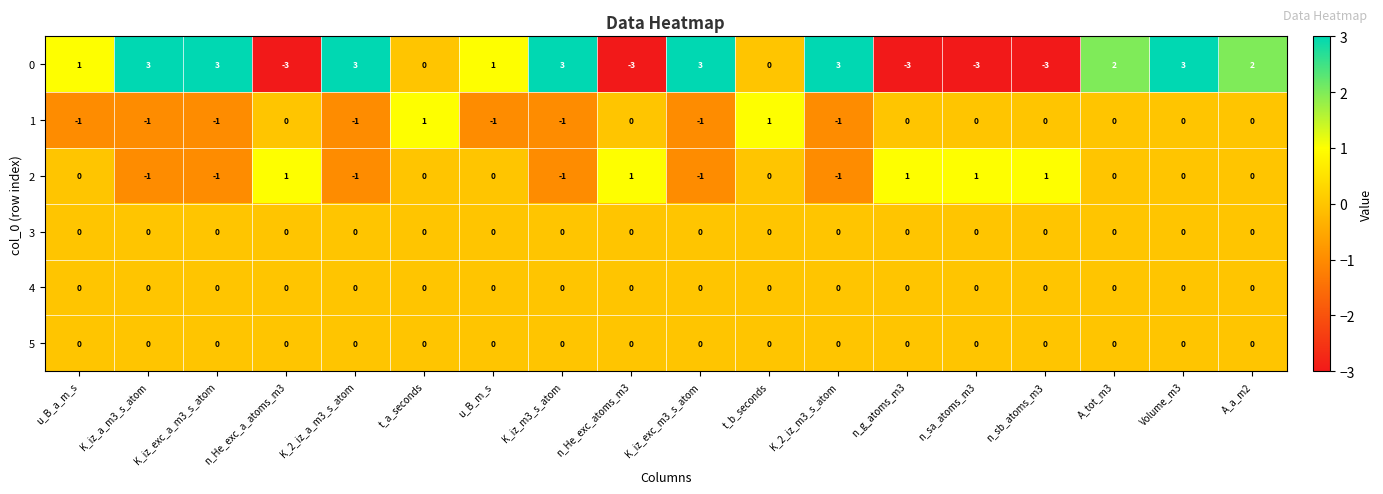

What is the minimum value shown in the chart?

-3